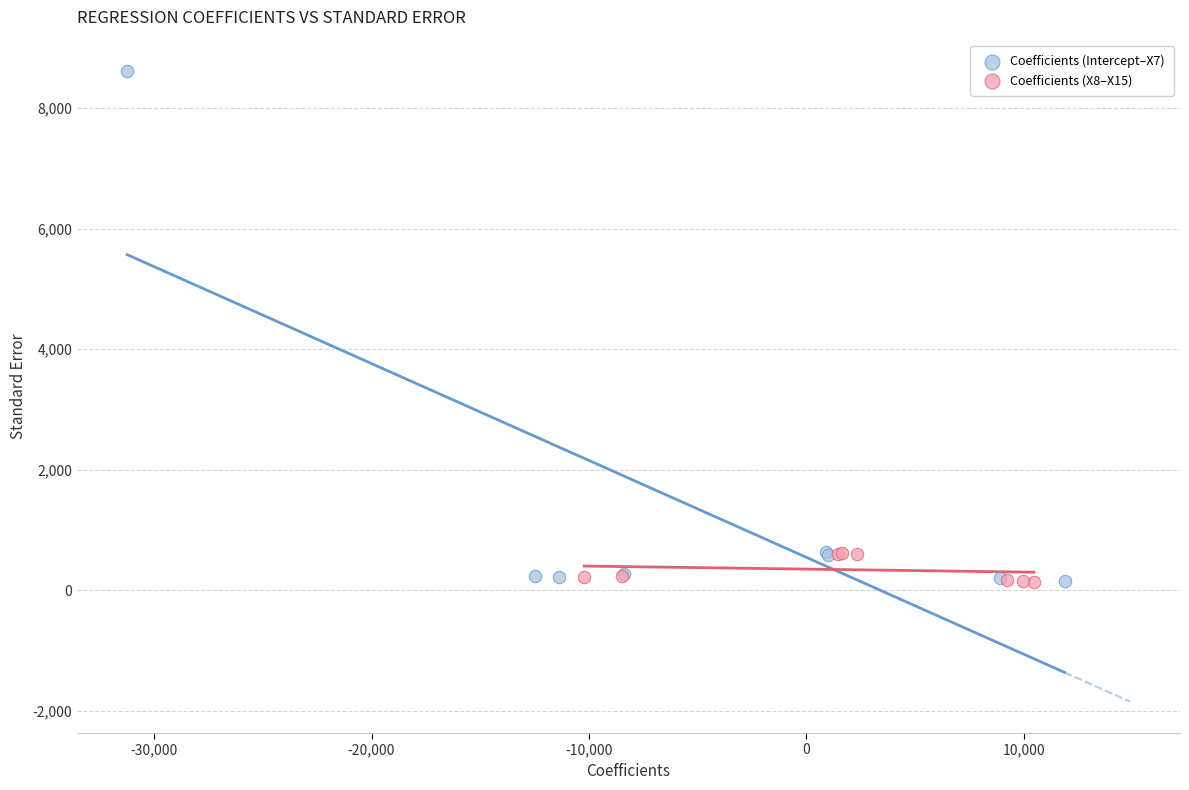

Which series contains the highest Y value?

Coefficients (Intercept–X7)